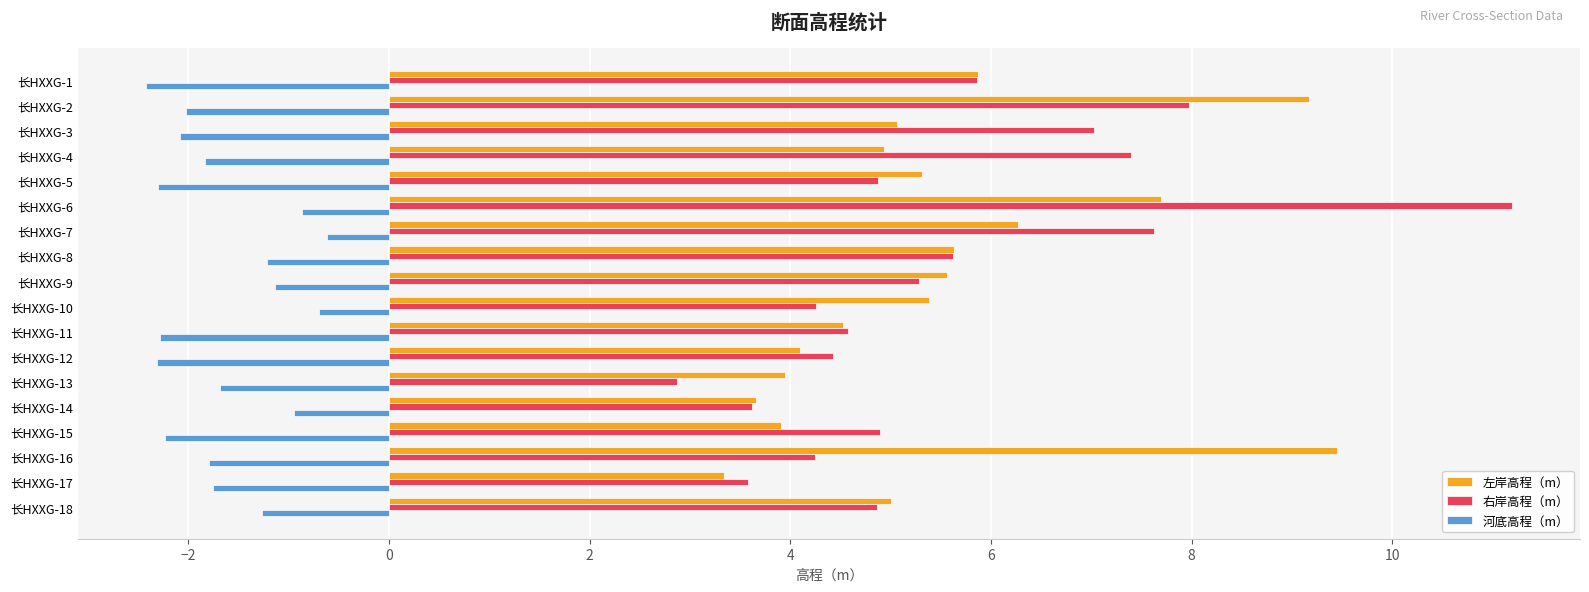

List the series in order of their peak value, highest first.

右岸高程（m）, 左岸高程（m）, 河底高程（m）